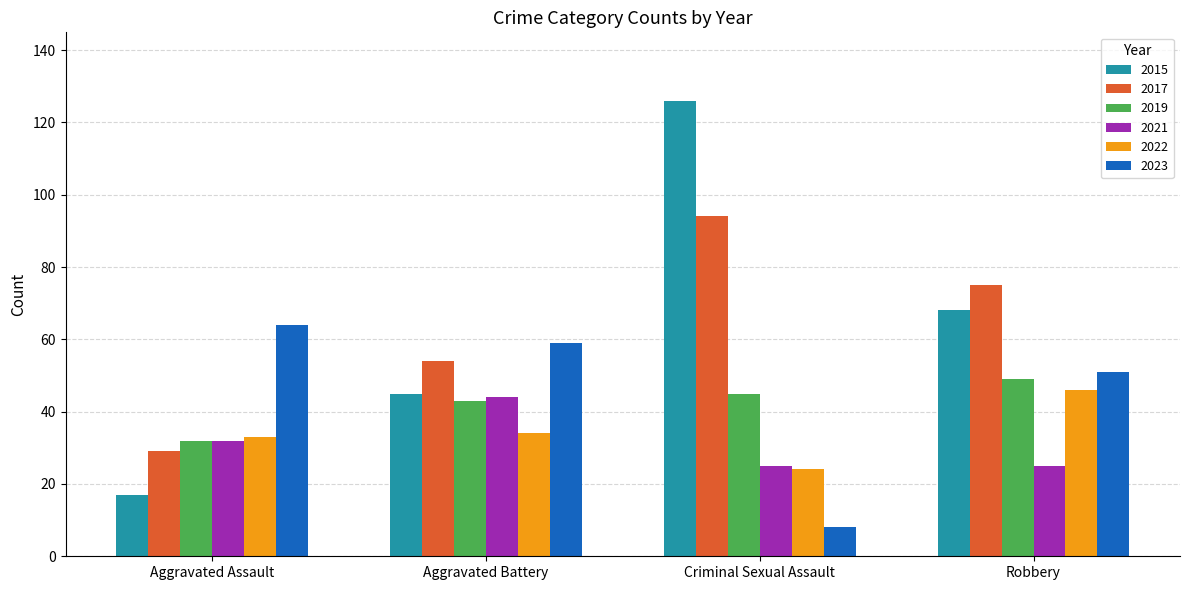

What are all the series names shown in the legend?

2015, 2017, 2019, 2021, 2022, 2023